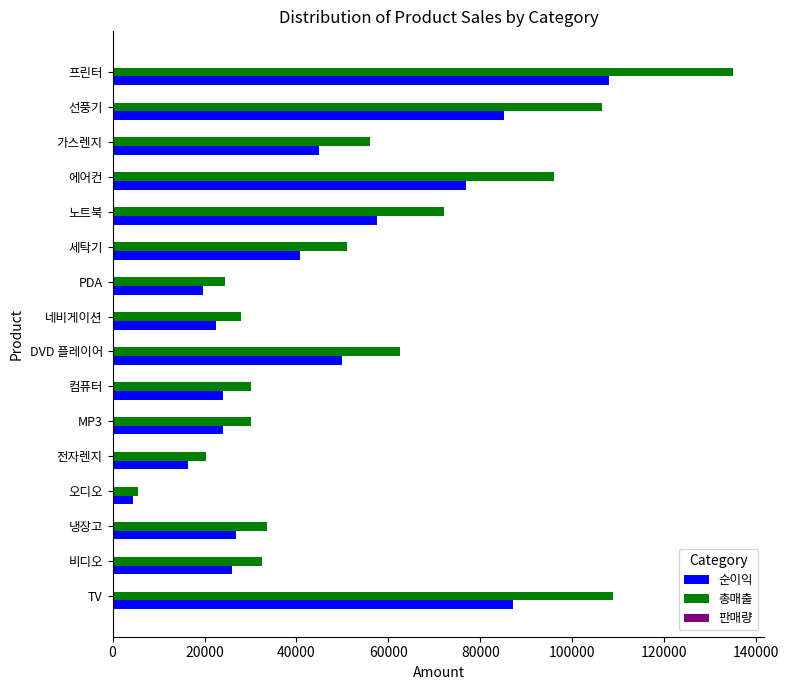

Which series has the largest total across all categories?

총매출